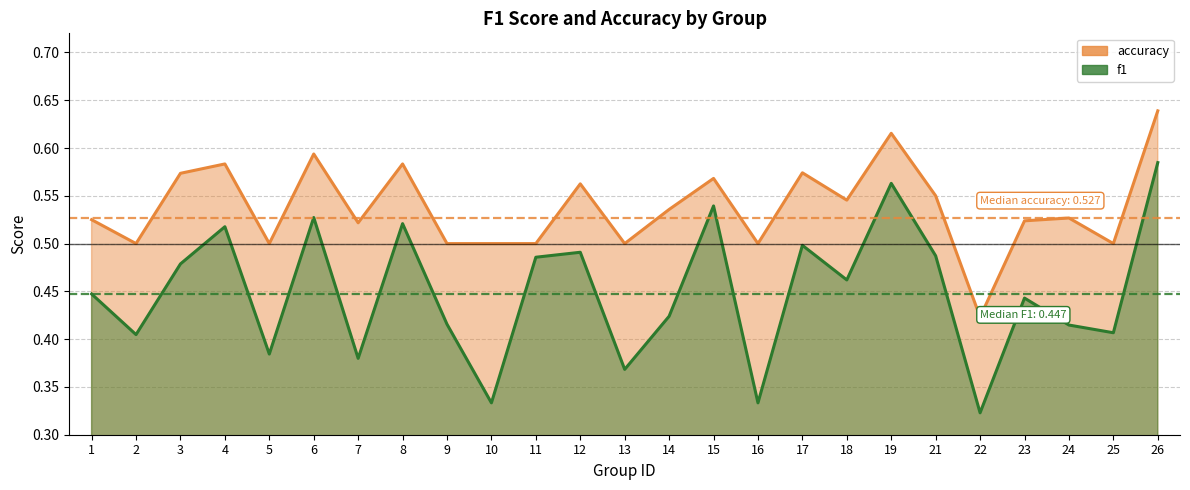

What is the value of the f1 point at the 24th from the left?

0.4